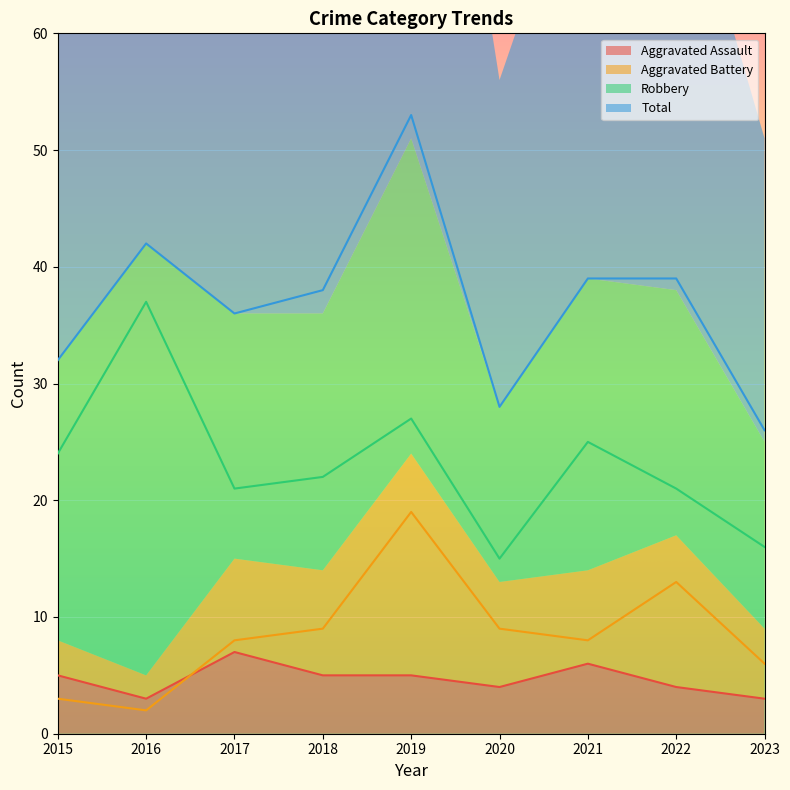

Which category has the lowest value across all series?

2016